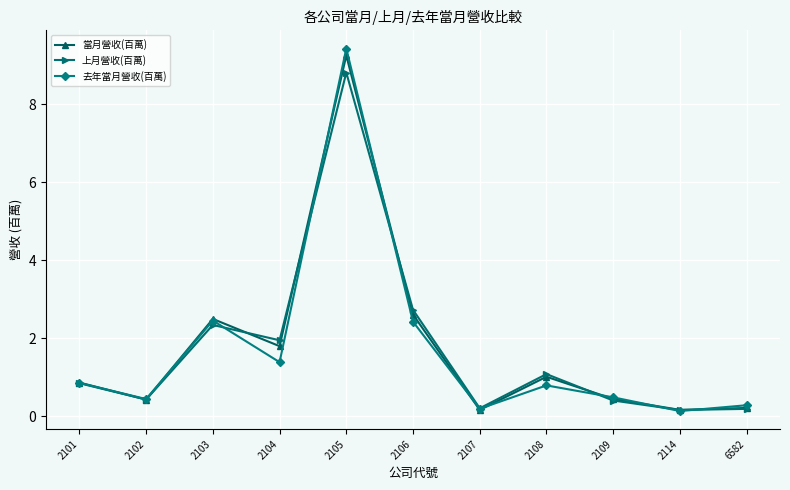

Reading right to left, list all the values displayed in this chart.

當月營收(百萬): 0.2	0.2	0.4	1.0	0.2	2.6	9.2	1.8	2.5	0.4	0.9
上月營收(百萬): 0.2	0.2	0.4	1.1	0.2	2.7	8.8	1.9	2.3	0.4	0.8
去年當月營收(百萬): 0.3	0.1	0.5	0.8	0.2	2.4	9.4	1.4	2.4	0.4	0.9